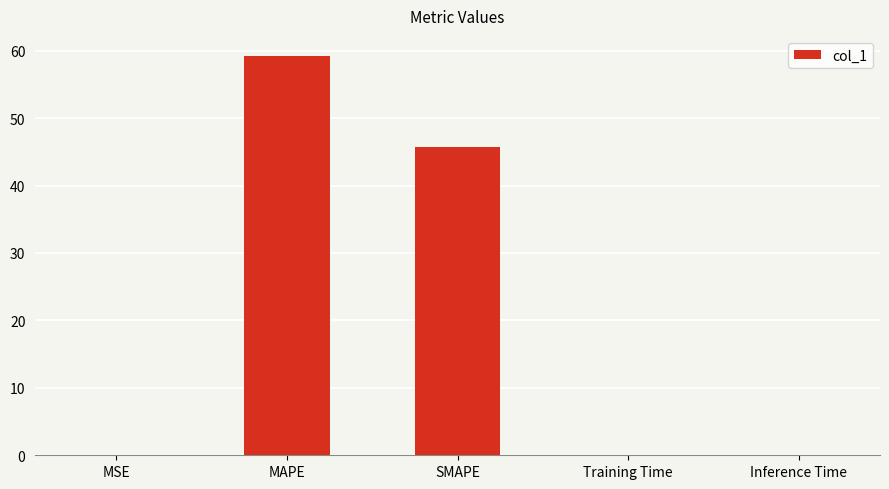

True or false: the data shows 0.0 at Training Time.

True